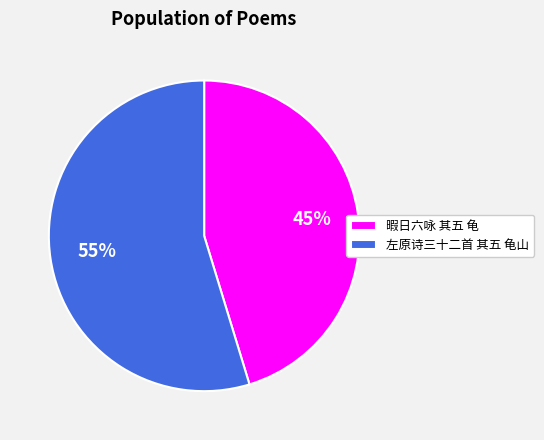

Which has a higher value, 暇日六咏 其五 龟 or 左原诗三十二首 其五 龟山?

左原诗三十二首 其五 龟山